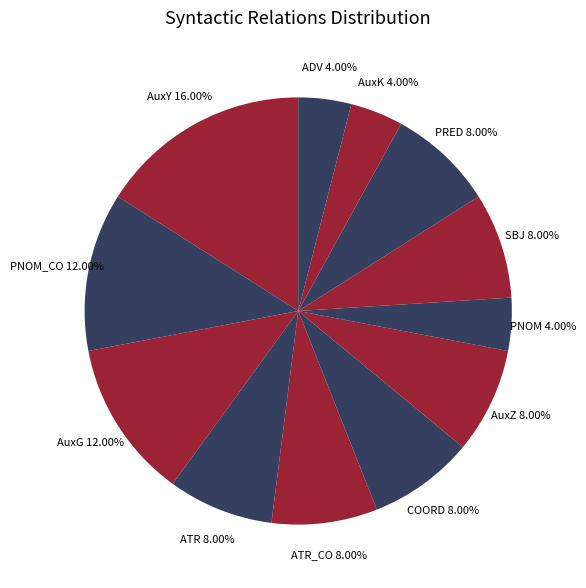

Approximately how many times larger is the value at AuxY compared to COORD?

2.0